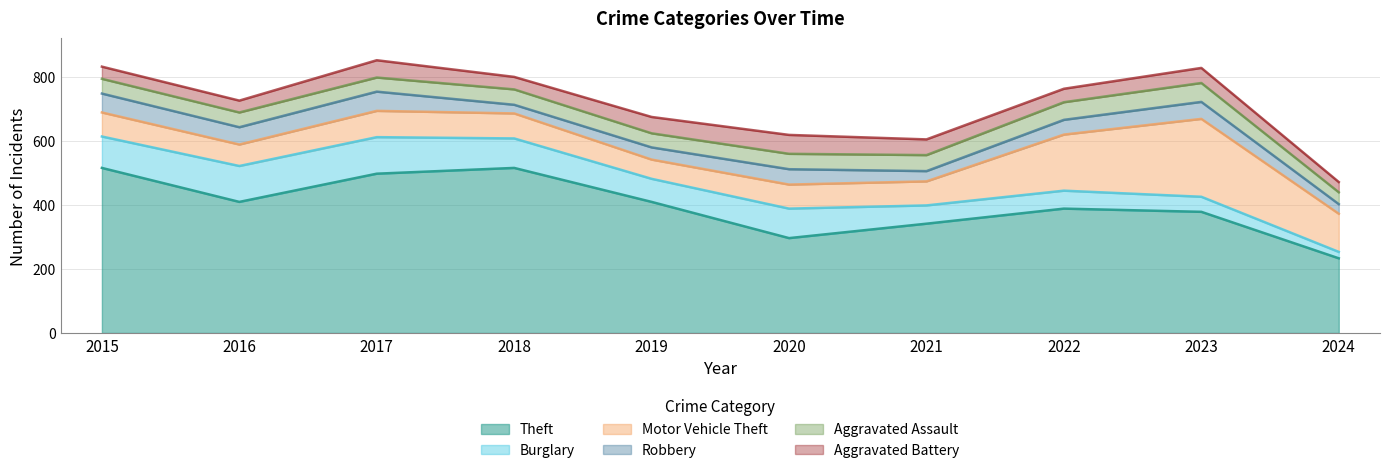

At which category does the chart reach its minimum across all series?

2024